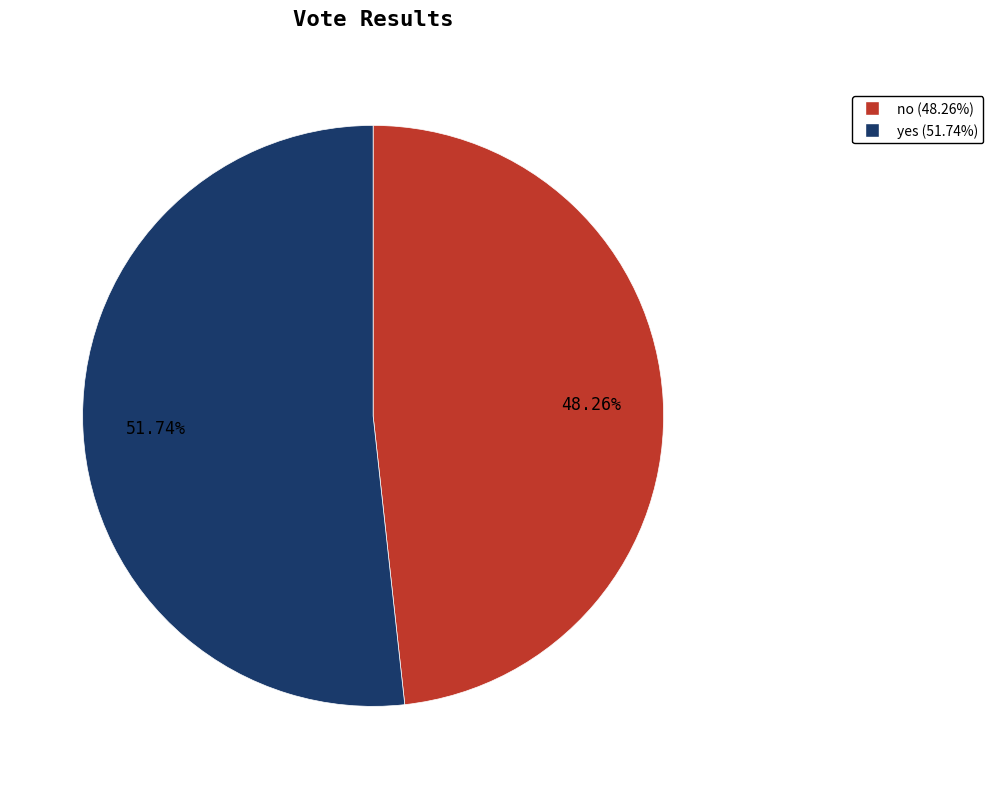

Which slice is the smallest?

no